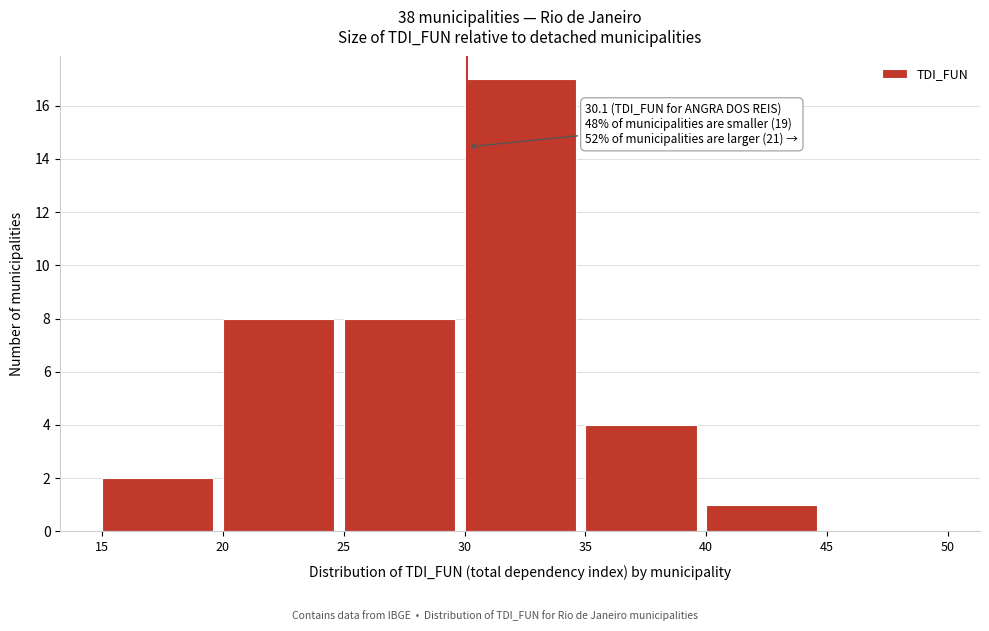

Which range on the x-axis has the tallest bar?

30 to 35